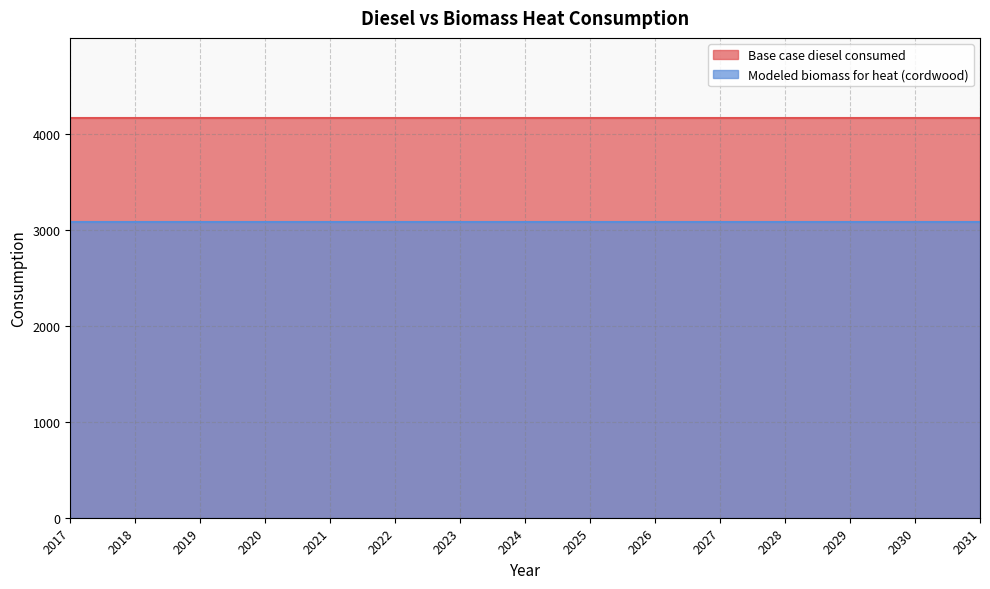

Between 2029 and 2025, which is larger?

2029